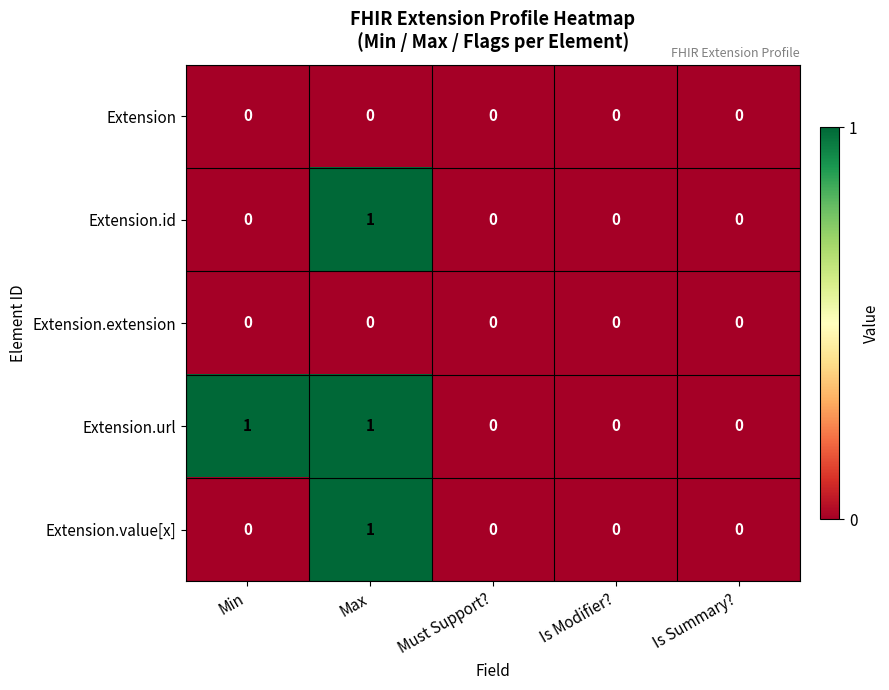

Is it true that Extension equals 0 at Must Support??

True